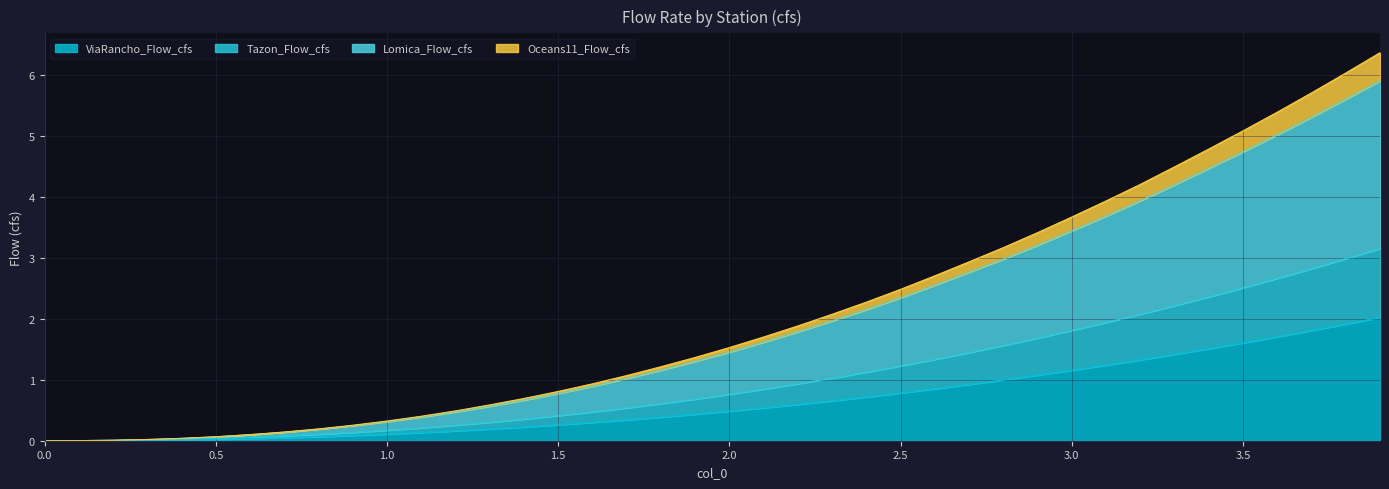

Reading left to right, extract all data points from this chart.

ViaRancho_Flow_cfs: 0.0	0.0	0.0	0.0	0.0	0.0	0.0	0.1	0.1	0.1	0.1	0.1	0.2	0.2	0.2	0.3	0.3	0.3	0.4	0.4	0.5	0.5	0.6	0.7	0.7	0.8	0.9	0.9	1.0	1.1	1.2	1.2	1.3	1.4	1.5	1.6	1.7	1.8	1.9	2.0
Tazon_Flow_cfs: 0.0	0.0	0.0	0.0	0.0	0.0	0.1	0.1	0.1	0.1	0.2	0.2	0.3	0.3	0.4	0.4	0.5	0.5	0.6	0.7	0.8	0.8	0.9	1.0	1.1	1.2	1.3	1.4	1.6	1.7	1.8	1.9	2.1	2.2	2.4	2.5	2.7	2.8	3.0	3.2
Lomica_Flow_cfs: 0.0	0.0	0.0	0.0	0.0	0.1	0.1	0.1	0.2	0.2	0.3	0.4	0.5	0.6	0.7	0.8	0.9	1.0	1.2	1.3	1.5	1.6	1.8	2.0	2.2	2.3	2.6	2.8	3.0	3.2	3.4	3.7	3.9	4.2	4.5	4.7	5.0	5.3	5.6	5.9
Oceans11_Flow_cfs: 0.0	0.0	0.0	0.0	0.0	0.1	0.1	0.1	0.2	0.3	0.3	0.4	0.5	0.6	0.7	0.8	0.9	1.1	1.2	1.4	1.5	1.7	1.9	2.1	2.3	2.5	2.7	2.9	3.2	3.4	3.7	3.9	4.2	4.5	4.8	5.1	5.4	5.7	6.0	6.4